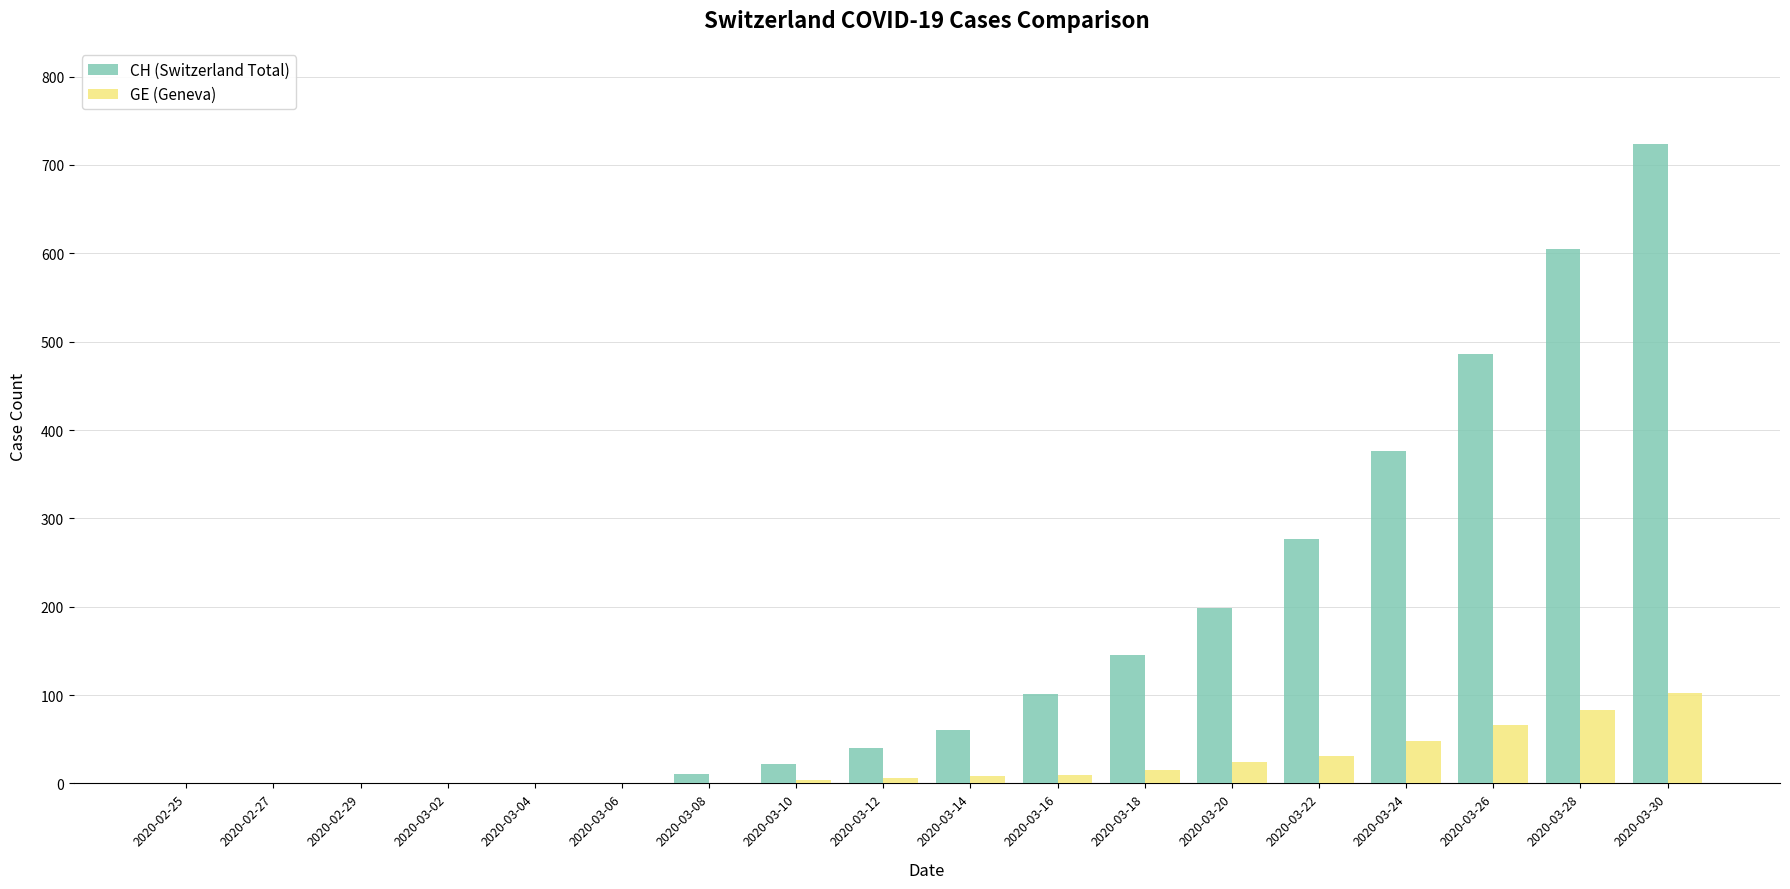

Which series changed the most between 2020-02-27 and 2020-03-10?

CH (Switzerland Total)